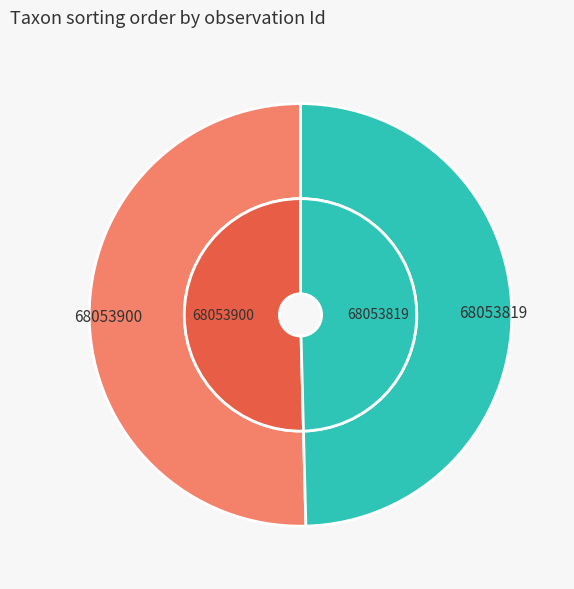

What percentage do 68053900 and 68053819 together represent?

100.0%